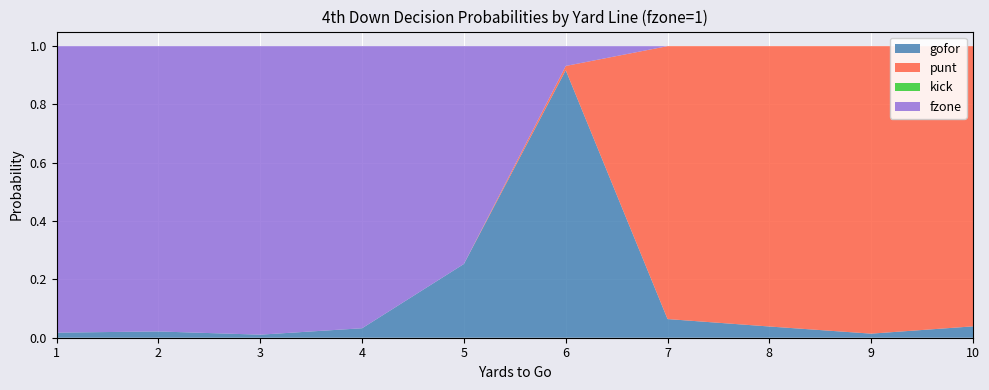

Reading left to right, what are all the values shown in this chart?

gofor: 1=0.0	2=0.0	3=0.0	4=0.0	5=0.3	6=0.9	7=0.1	8=0.0	9=0.0	10=0.0
punt: 1=0.0	2=0.0	3=0.0	4=0.0	5=0.0	6=0.0	7=0.9	8=1.0	9=1.0	10=1.0
kick: 1=0.0	2=0.0	3=0.0	4=0.0	5=0.0	6=0.0	7=0.0	8=0.0	9=0.0	10=0.0
fzone: 1=1.0	2=1.0	3=1.0	4=1.0	5=0.7	6=0.1	7=0.0	8=0.0	9=0.0	10=0.0